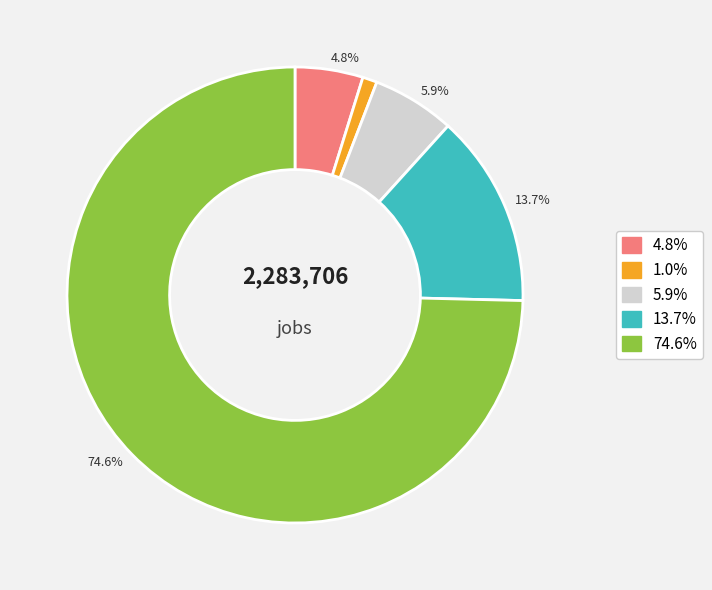

Is there a majority slice in this chart?

Yes